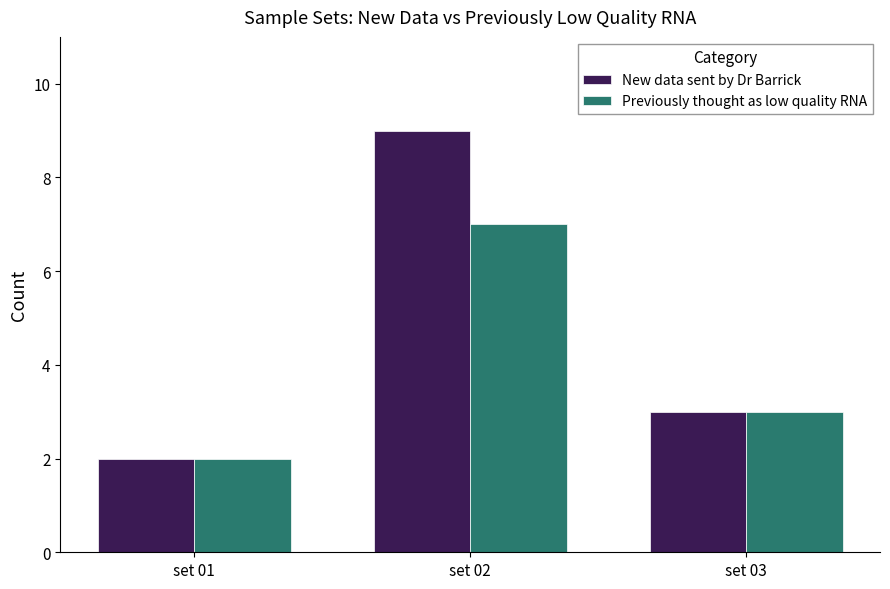

Reading left to right, what are all the values shown in this chart?

New data sent by Dr Barrick: 2	9	3
Previously thought as low quality RNA: 2	7	3